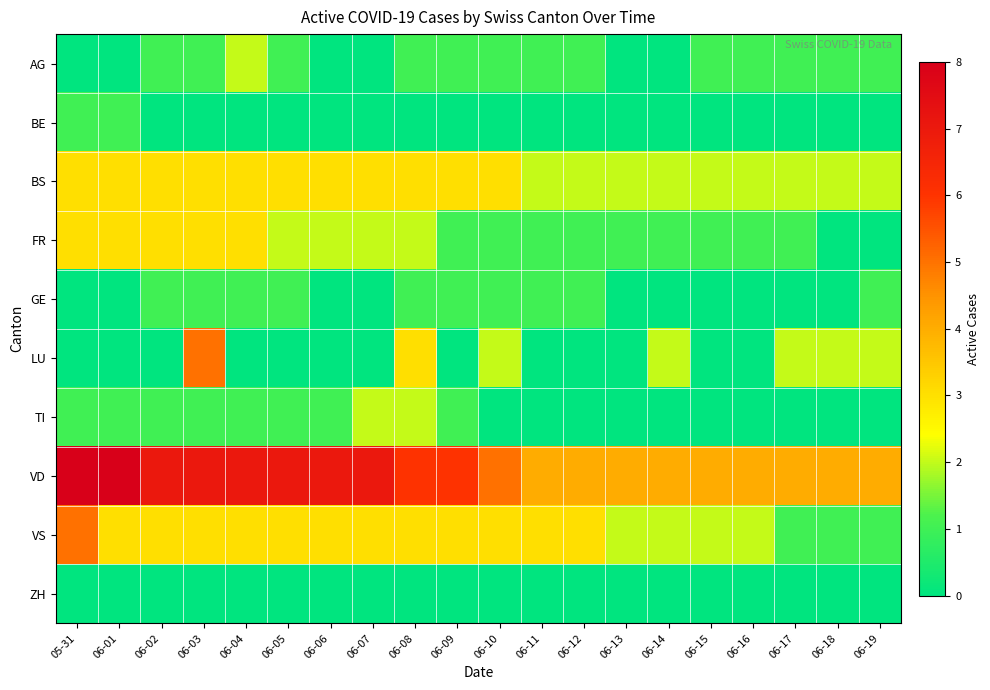

Between 06-02 and 06-12, which series saw the biggest shift?

VD